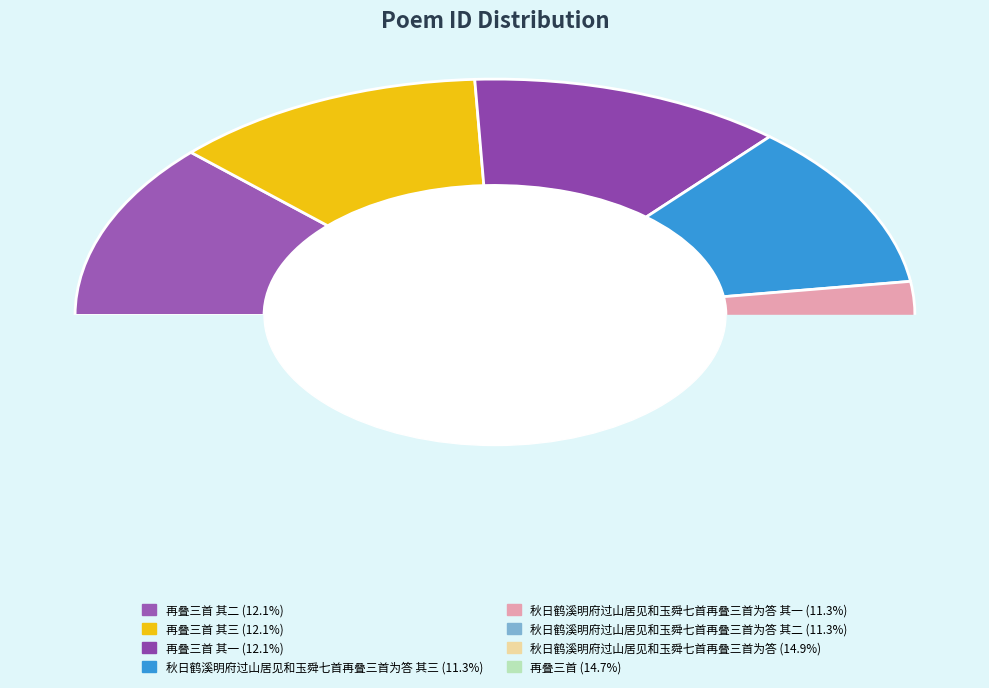

Approximately how many times larger is the value at 秋日鹤溪明府过山居见和玉舜七首再叠三首为答 compared to 再叠三首 其三?

1.2